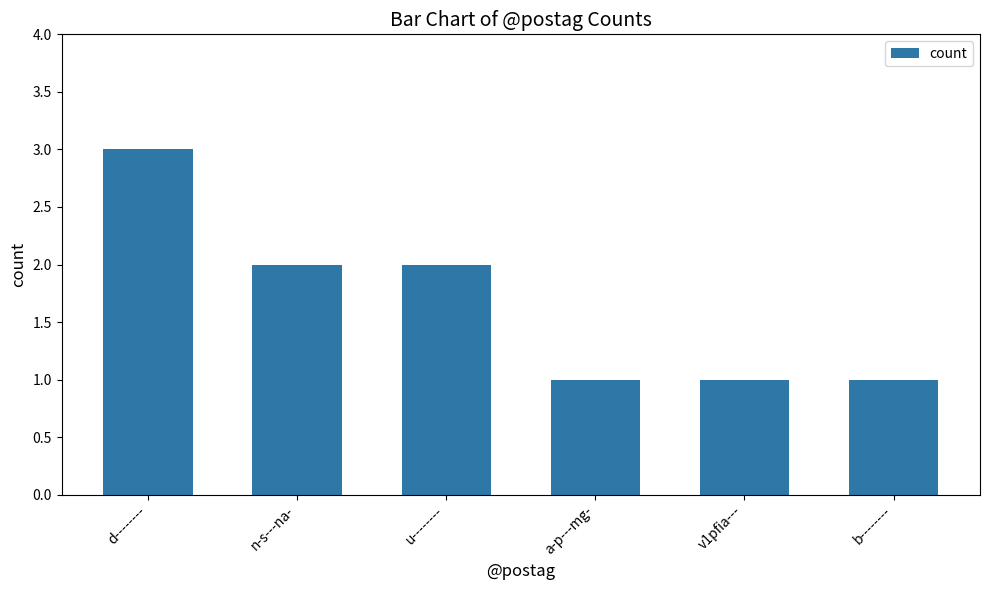

How many values are below 2?

3